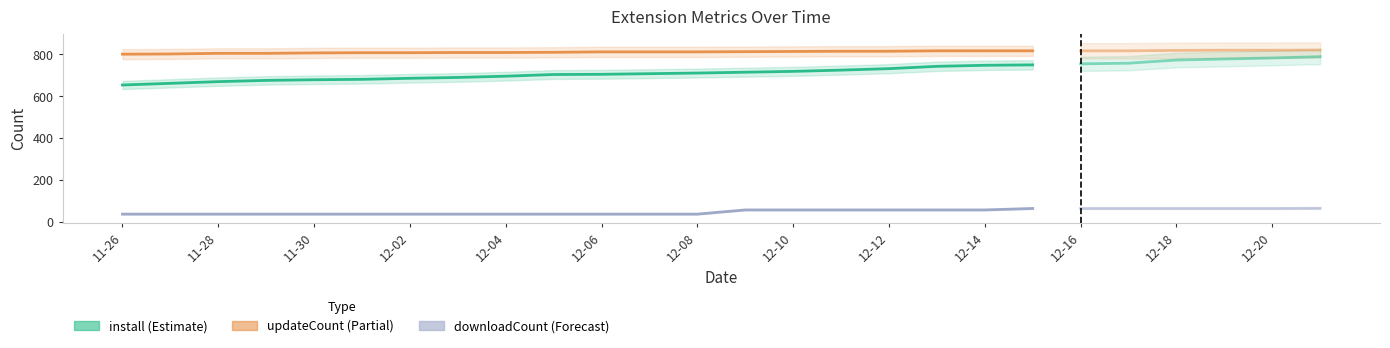

Which series changed the most between 11-30 and 12-04?

install